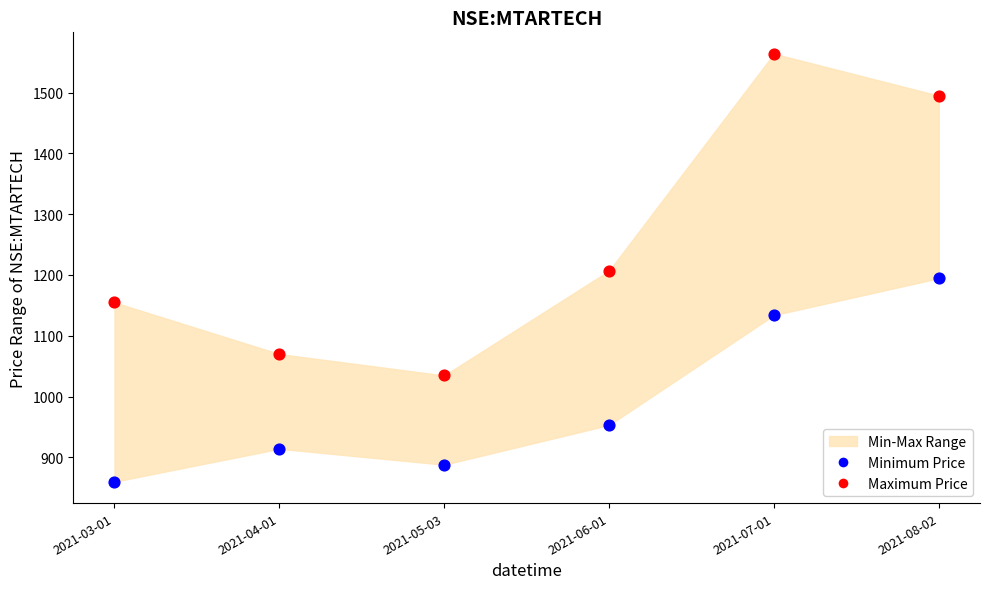

Which series contains the lowest Y value?

Minimum Price